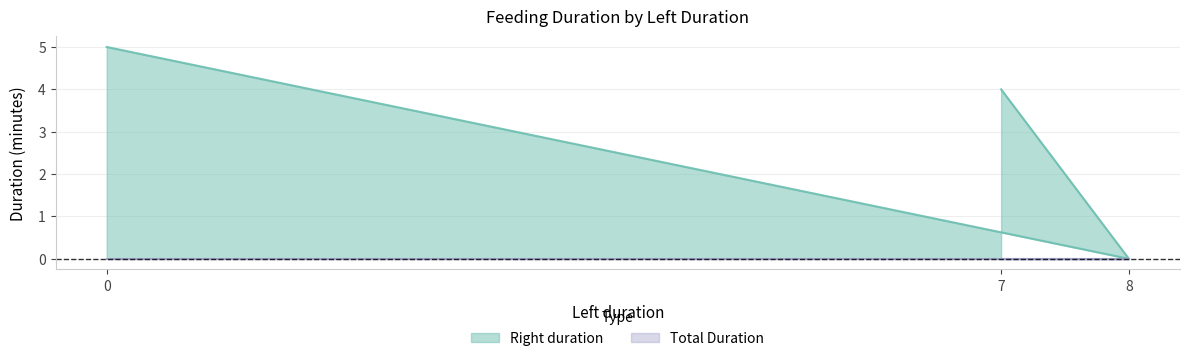

What is the difference between the maximum and minimum values?

5